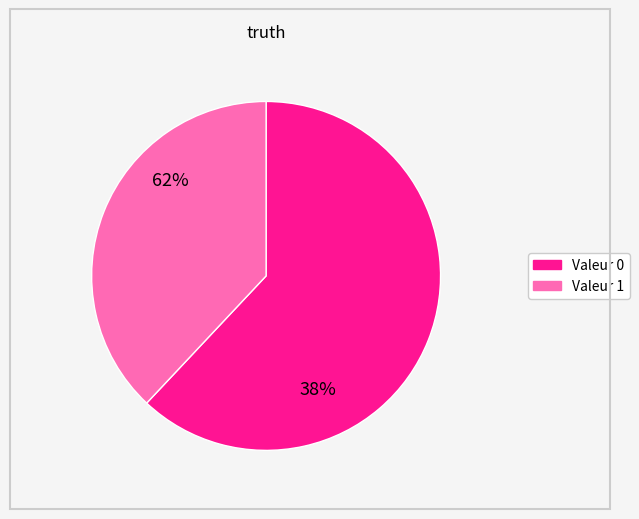

Does any single category account for the majority?

Yes